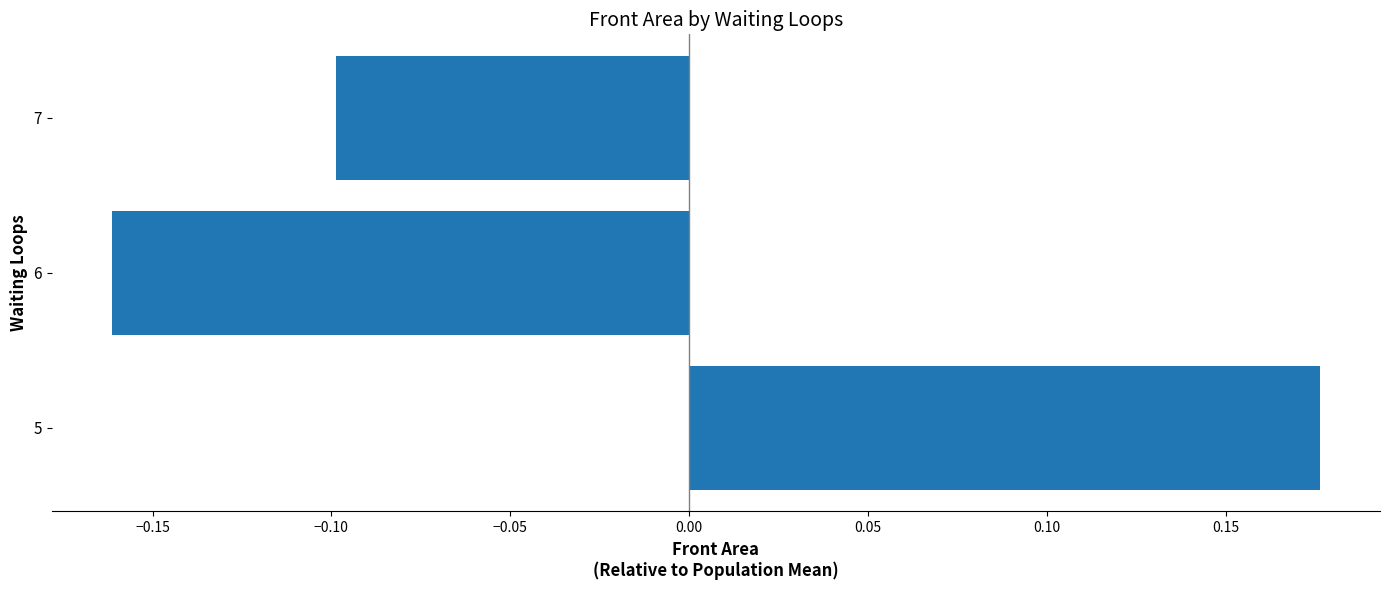

How many values are below 0?

2